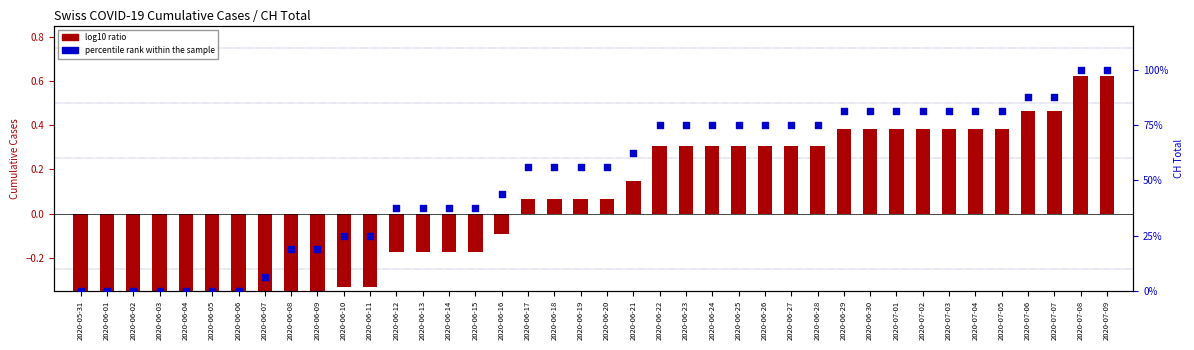

At which category is the sum across all series the highest?

2020-07-08